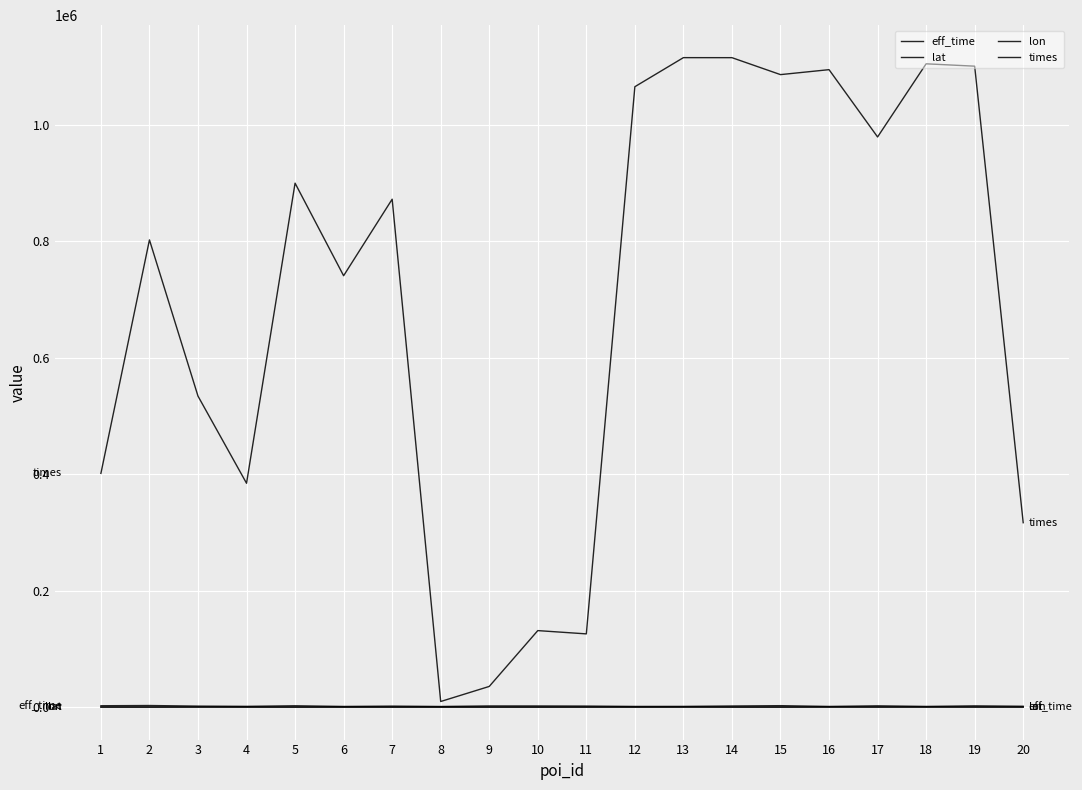

How many lines are shown in the chart?

4